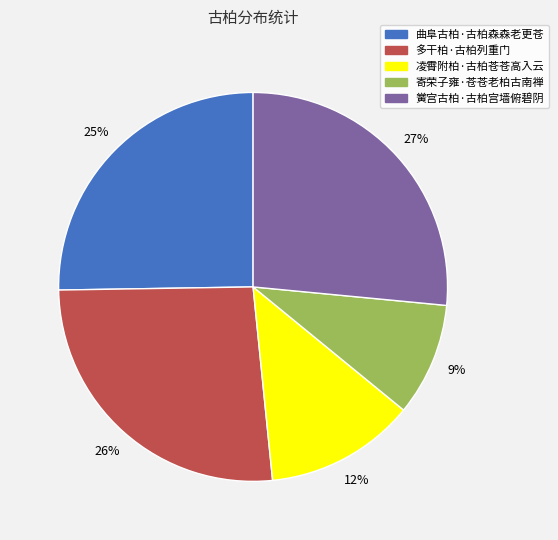

Approximately how many times larger is the value at 曲阜古柏·古柏森森老更苍 compared to 多干柏·古柏列重门?

1.0